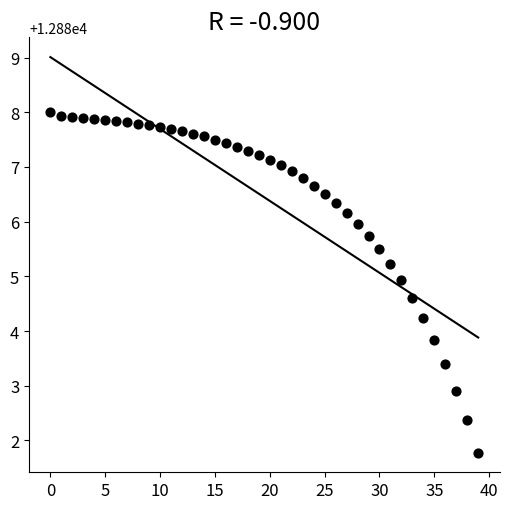

What Y value in the scatter plot is closest to 12884?

12883.8